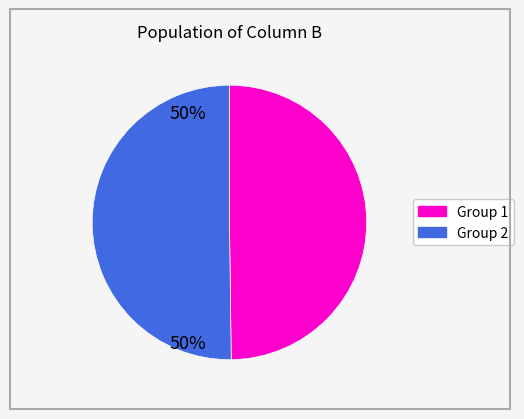

How many segments does this pie chart have?

2